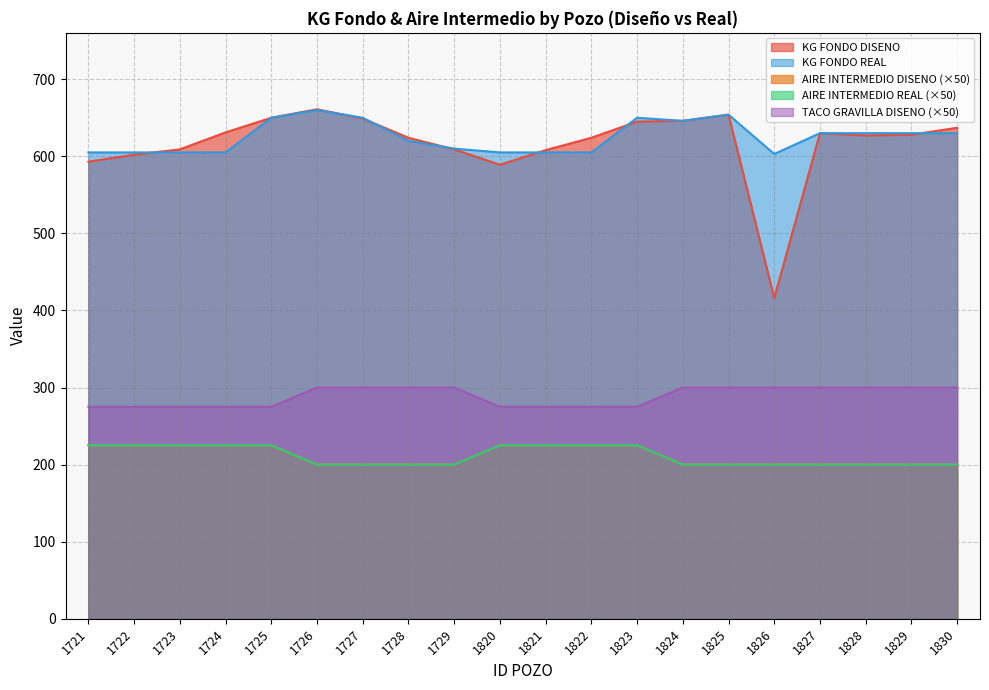

At how many categories does at least one series exceed 222?

20